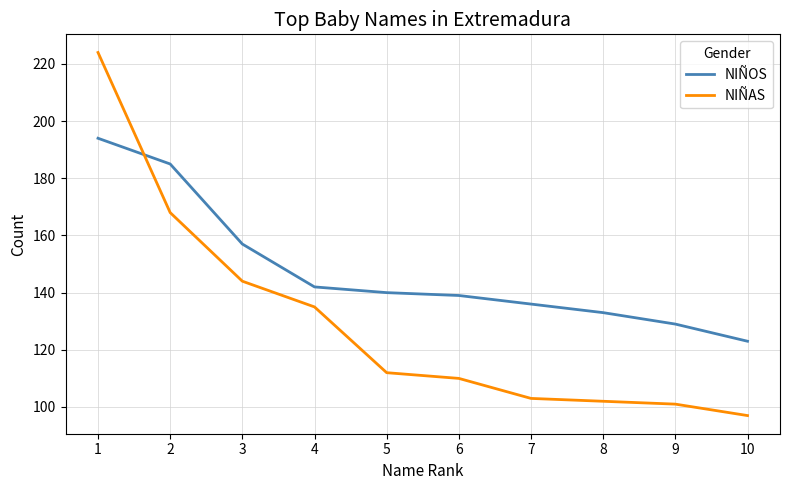

Reading left to right, list all the values displayed in this chart.

NIÑOS: 194	185	157	142	140	139	136	133	129	123
NIÑAS: 224	168	144	135	112	110	103	102	101	97